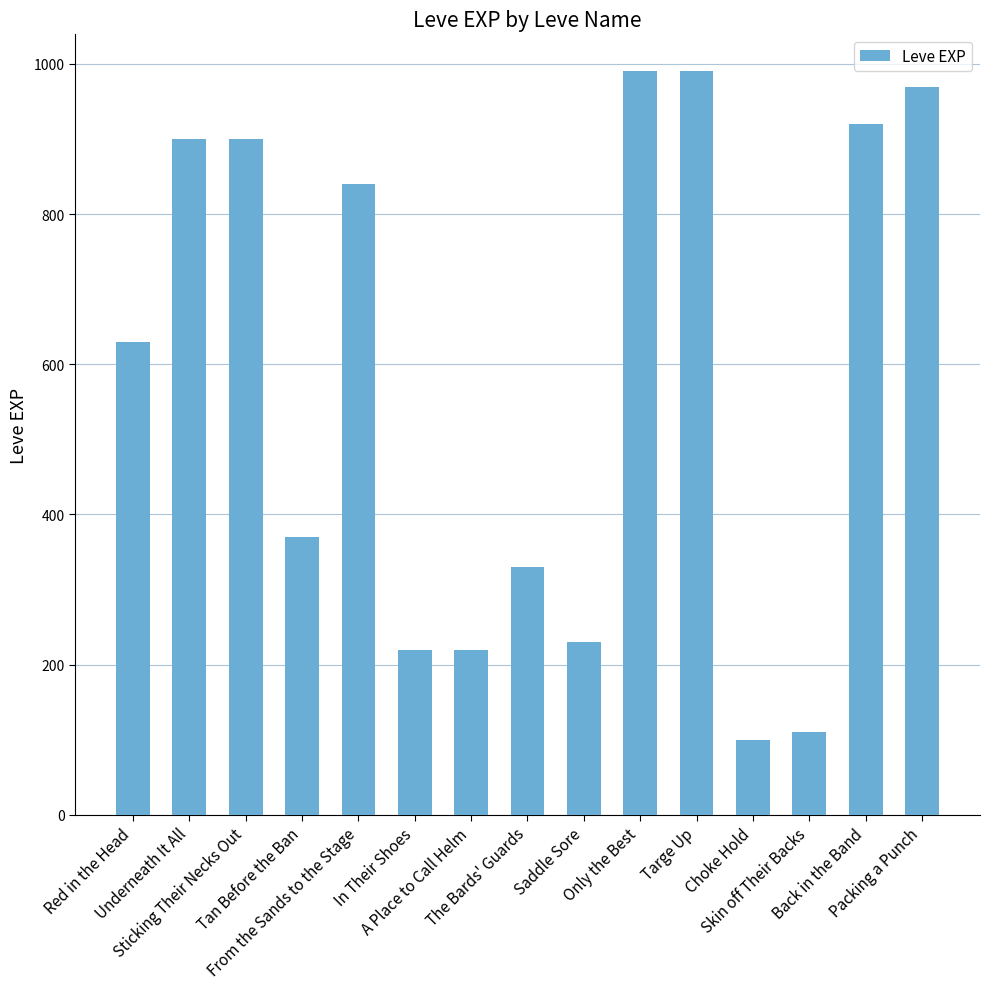

The value at From the Sands to the Stage is 192. True or false?

False